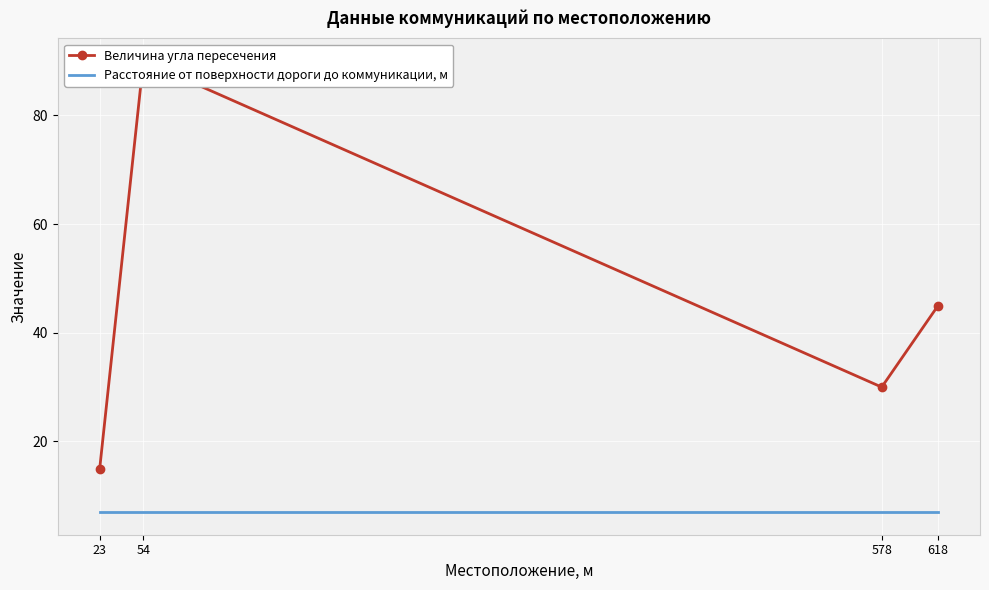

Is it true that Расстояние от поверхности дороги до коммуникации, м equals 10 at 578?

False